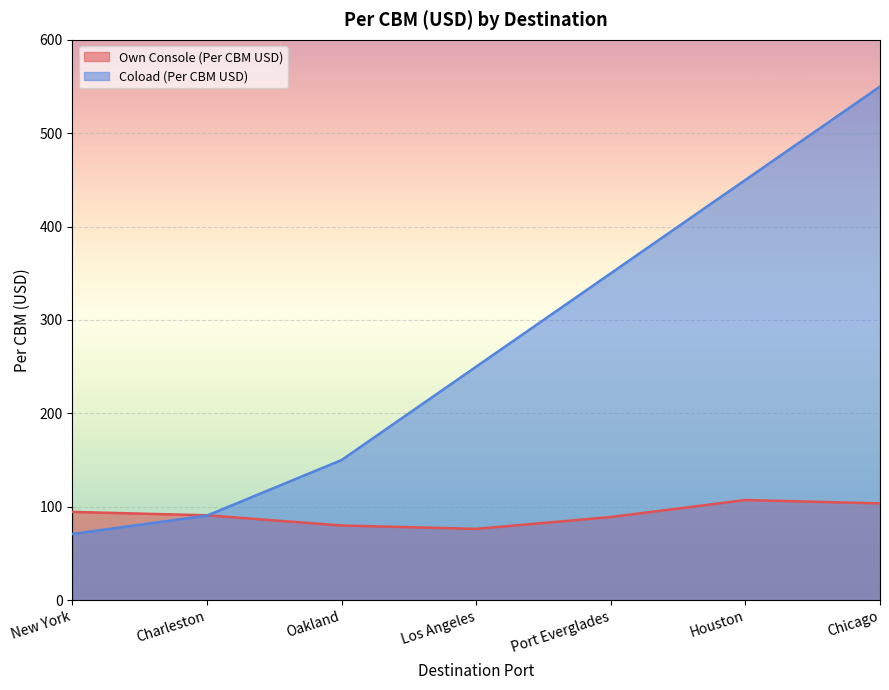

What is the spread (max minus min) of values at Los Angeles?

173.7